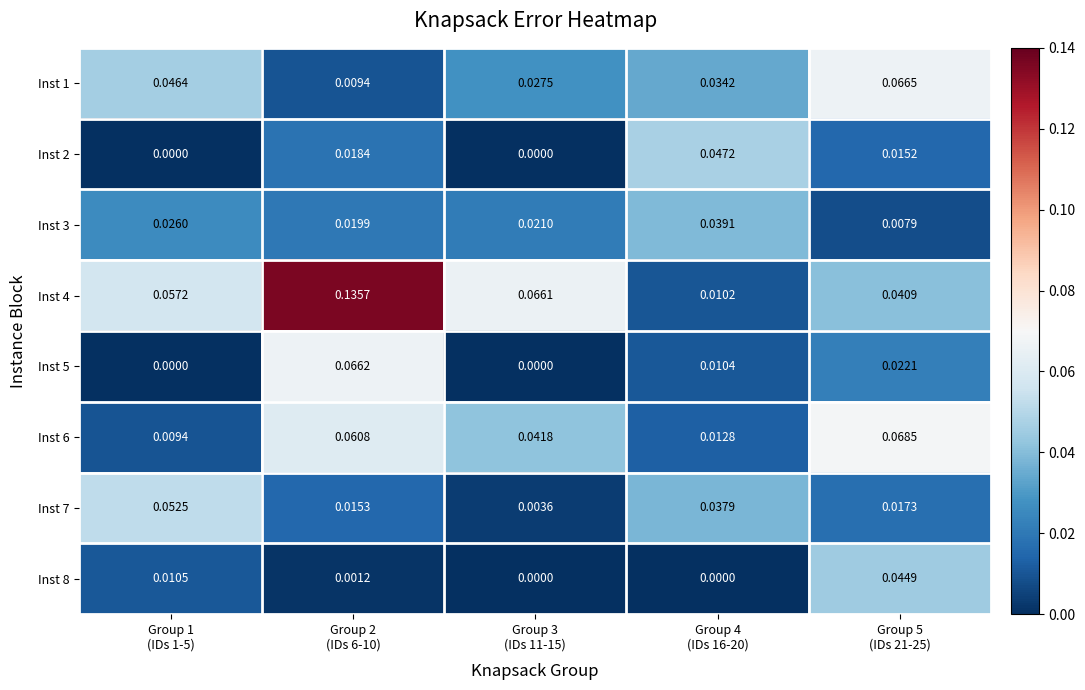

Rank the series by their maximum value, from highest to lowest.

Inst 4, Inst 6, Inst 1, Inst 5, Inst 7, Inst 2, Inst 8, Inst 3